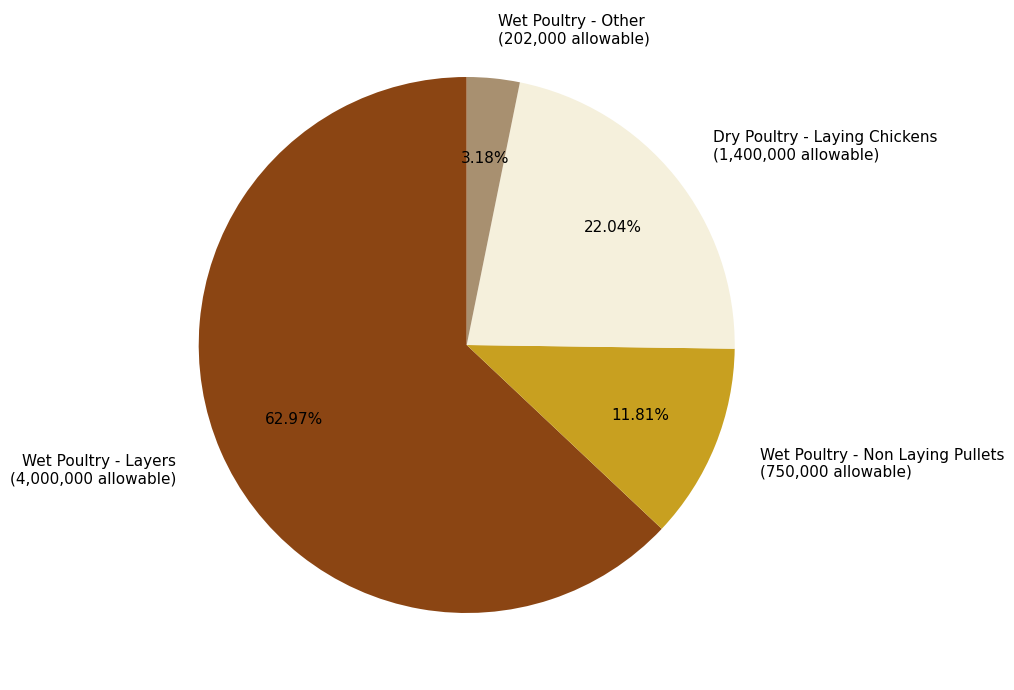

To the nearest percent, what portion does Wet Poultry - Other represent?

3%